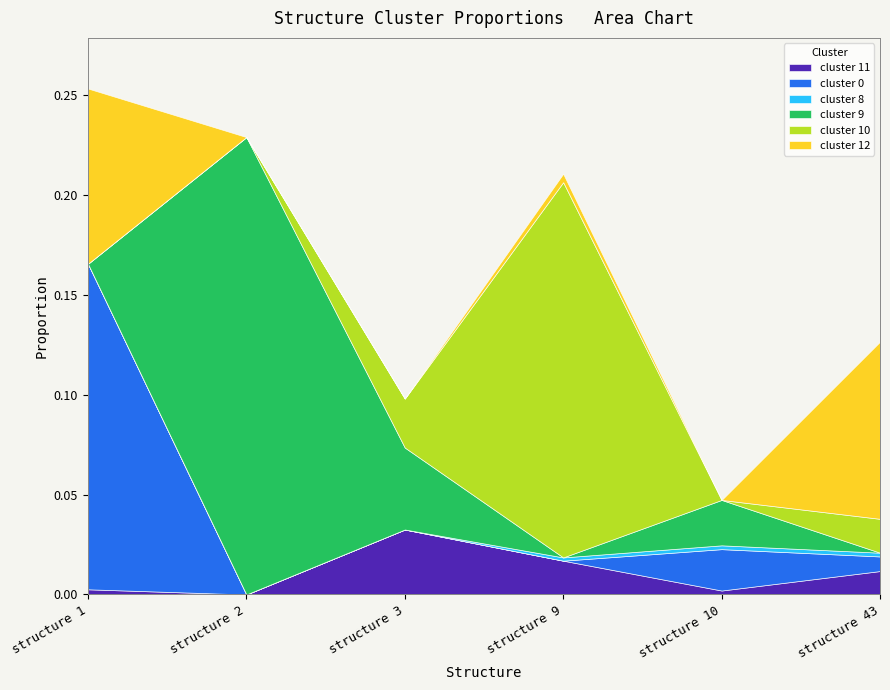

Rank the series at structure 43 from lowest to highest value.

cluster 9, cluster 8, cluster 0, cluster 11, cluster 10, cluster 12